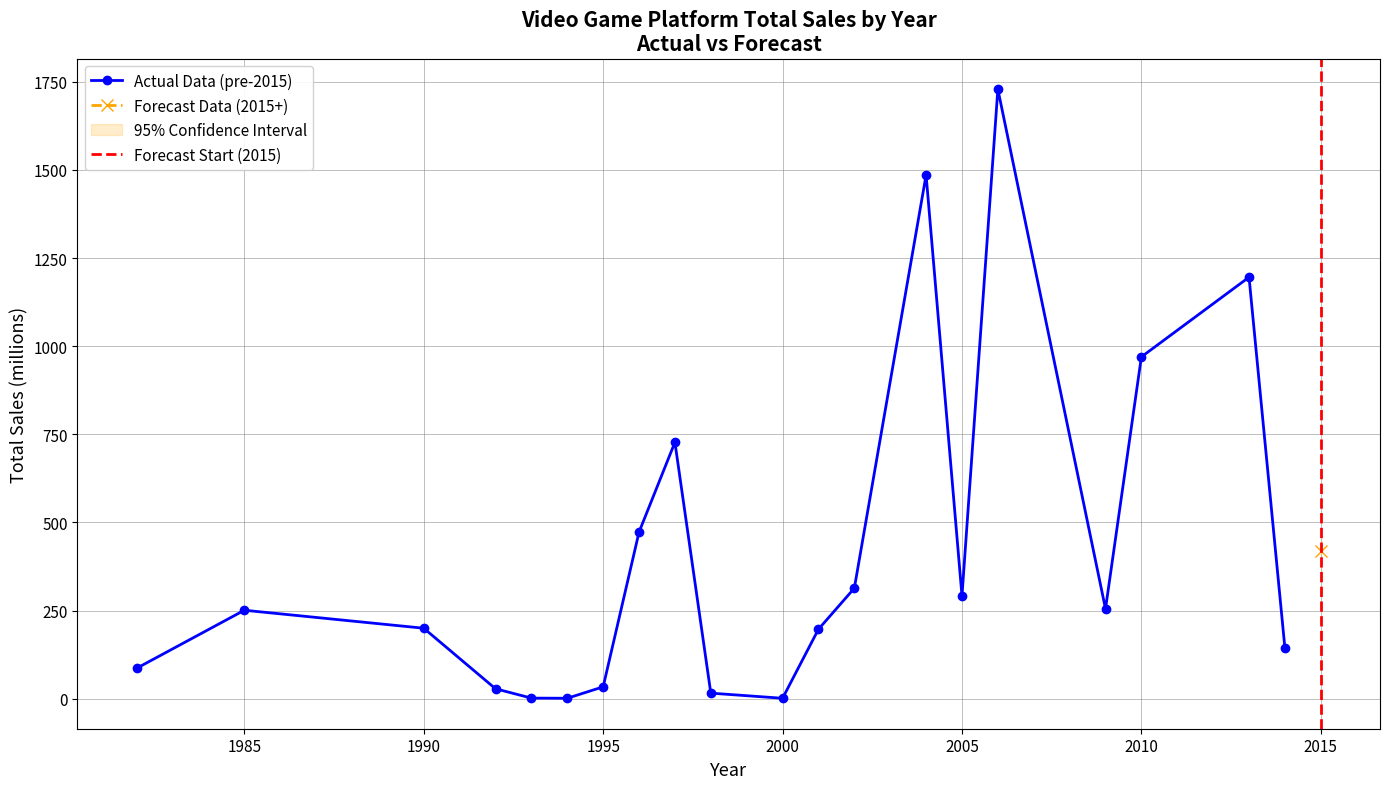

True or false: Actual Data (pre-2015) has a value of 1.4 at 2000.

True